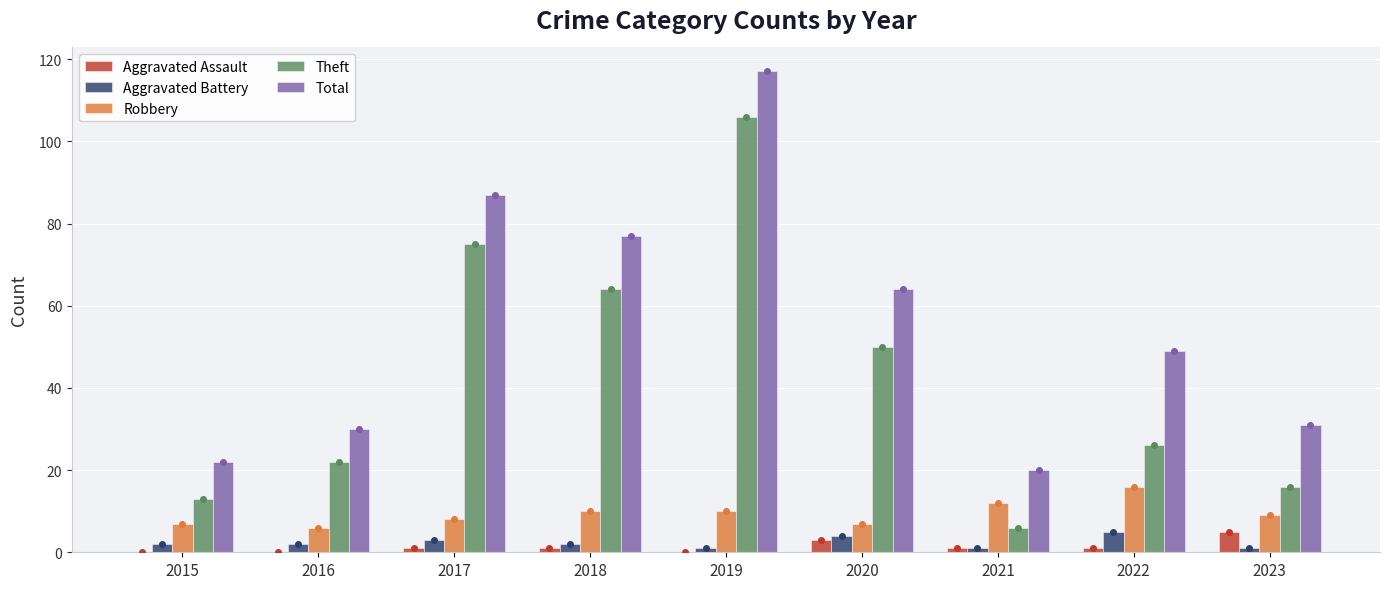

What value does the Aggravated Battery series have at 2020?

4